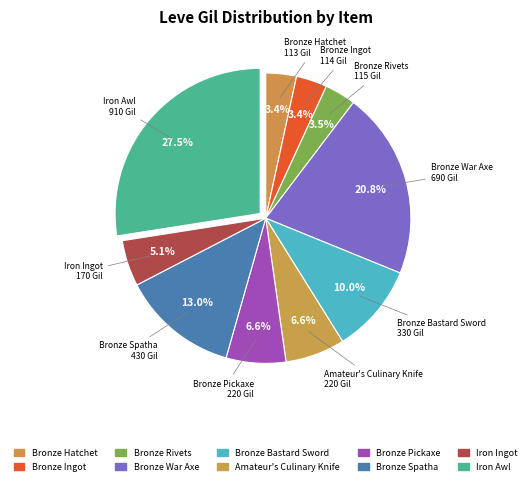

Count the number of slices in the pie.

10